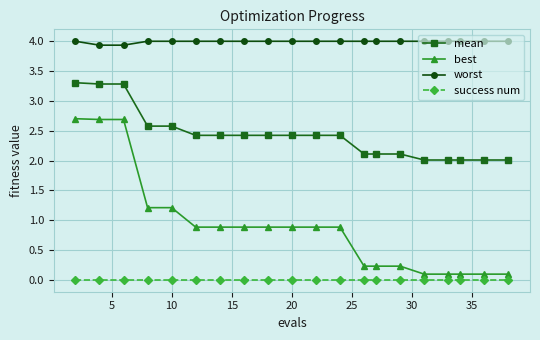

Does the chart display data point markers on the line(s)?

Yes